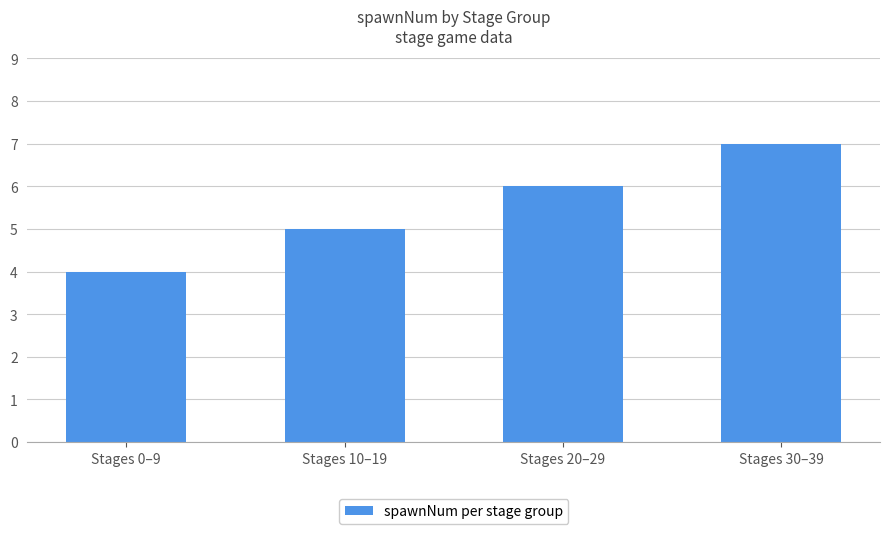

Does the chart contain stacked bars?

No